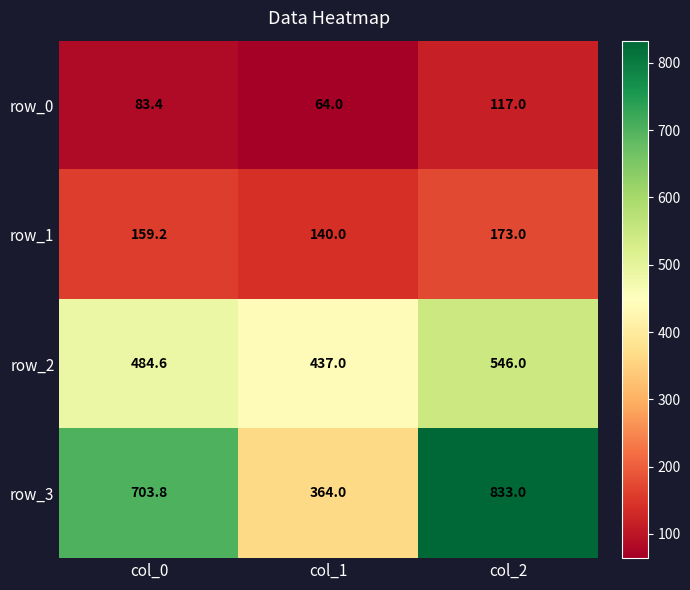

Which series has the widest spread of values?

row_3